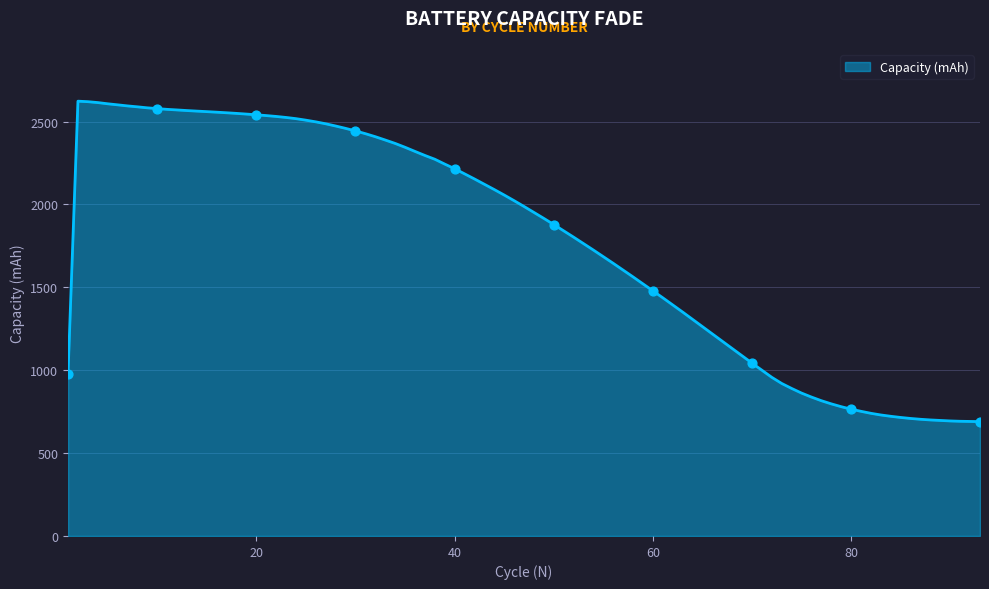

What is the difference between the maximum and minimum values?

1933.2